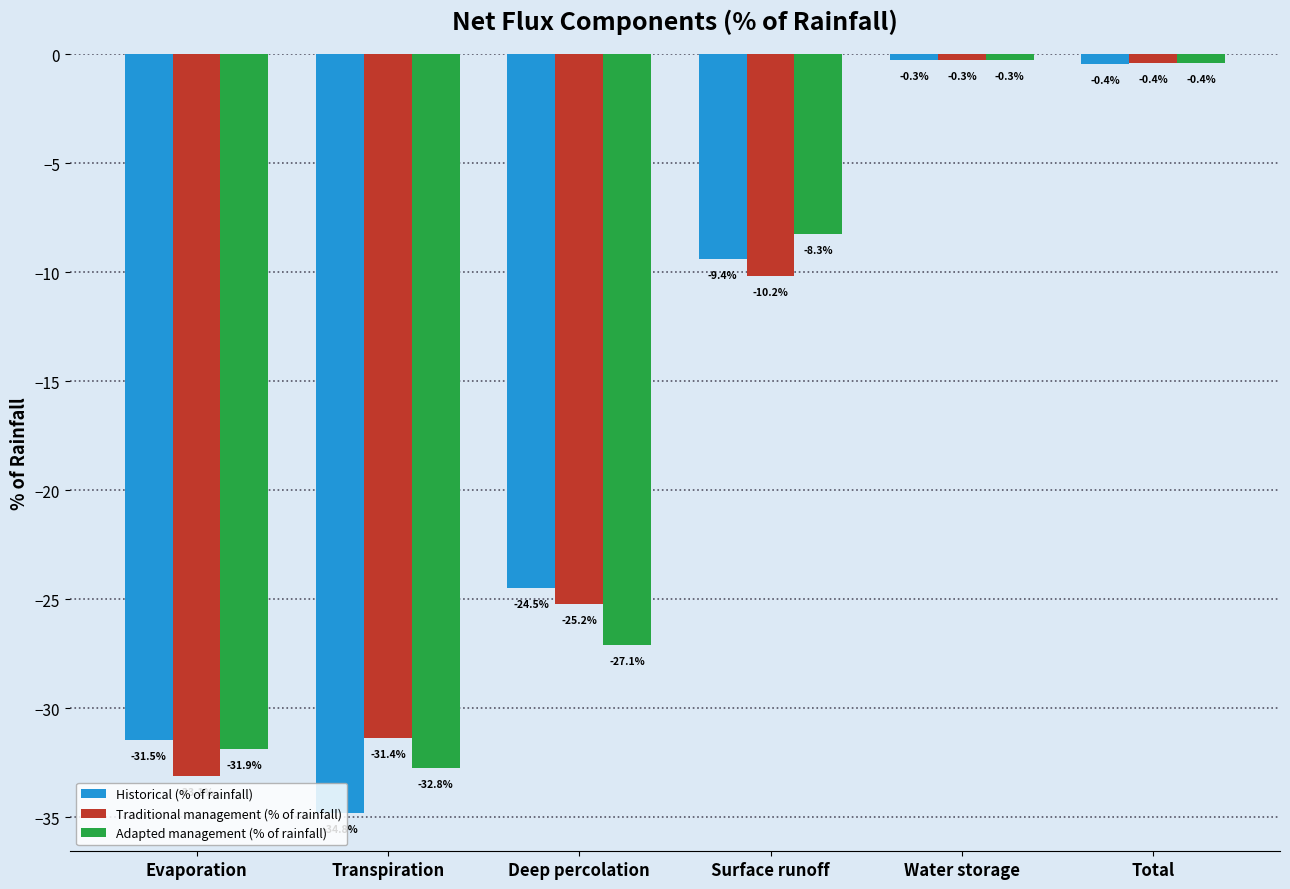

What is the difference between the Traditional management (% of rainfall) values at Deep percolation and Total?

24.8